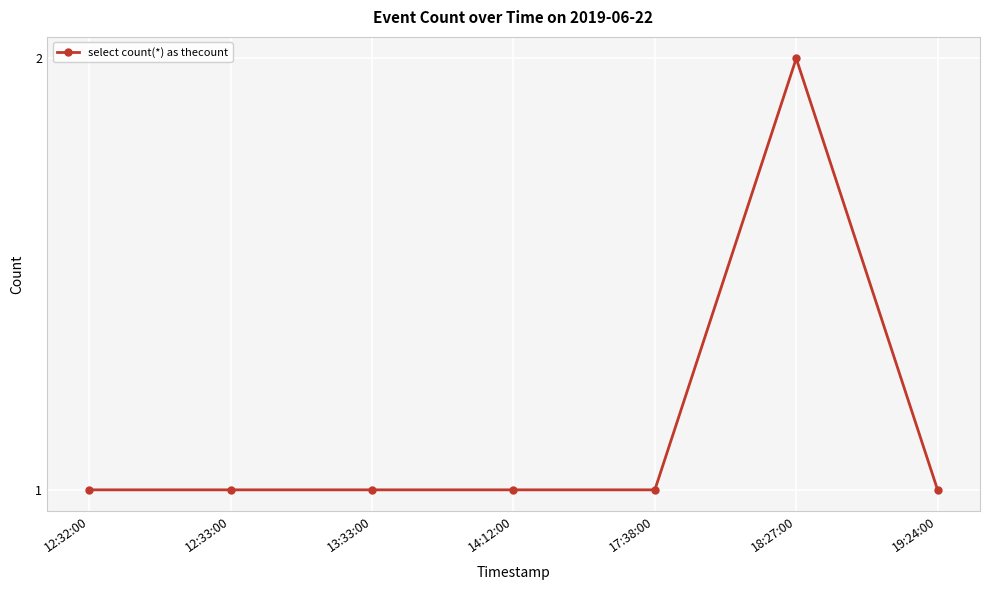

Which label corresponds to the largest value in the chart?

18:27:00